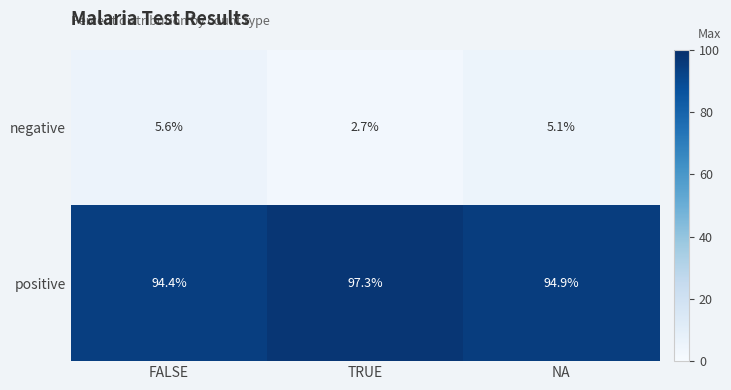

What is the average value of the positive series?

95.5